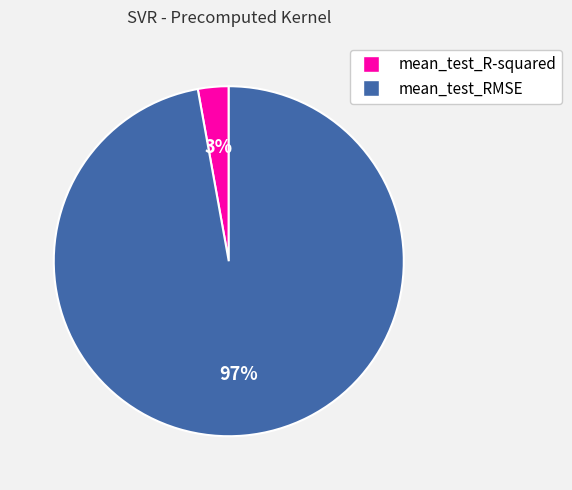

Count the number of slices in the pie.

2